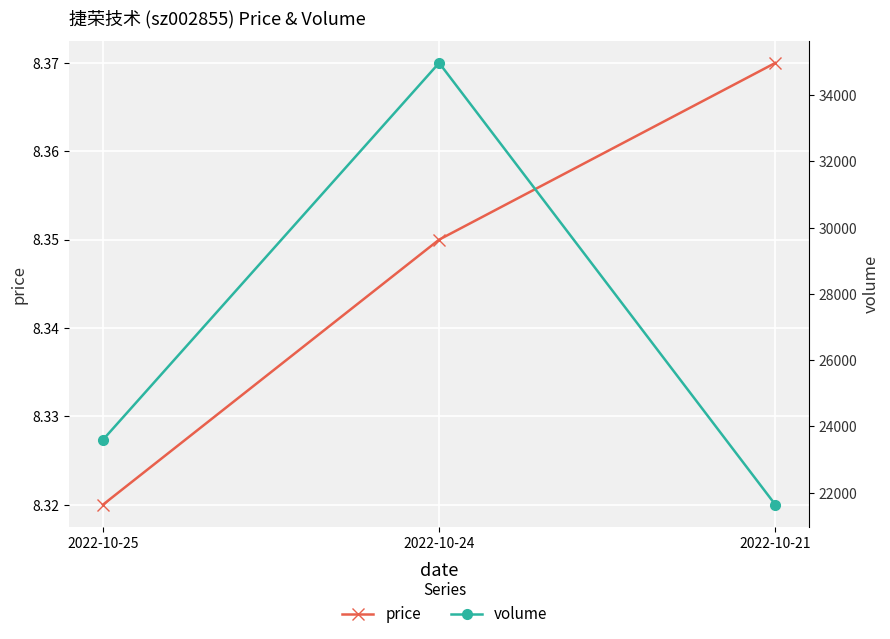

True or false: volume has a value of 21639.0 at 2022-10-21.

True